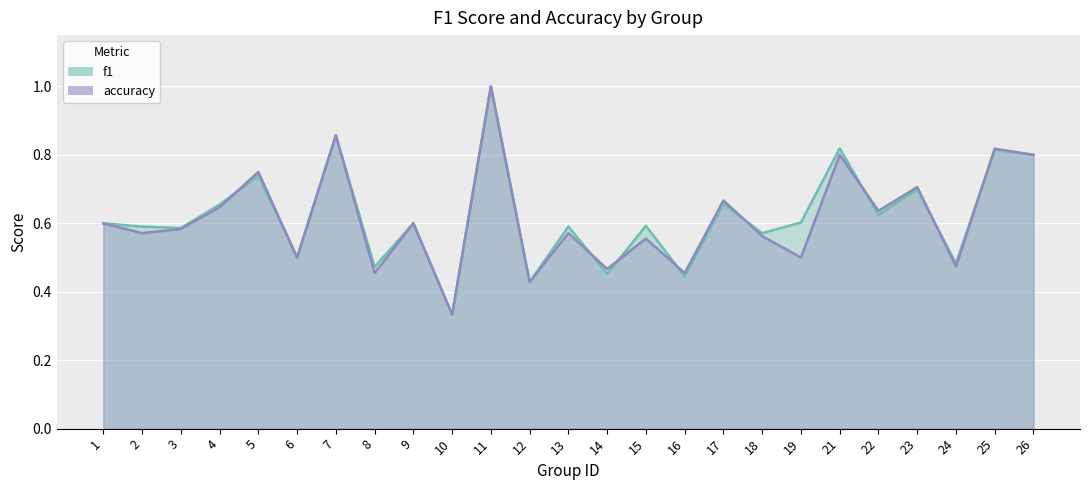

What is the difference between the accuracy values at 13 and 26?

0.2